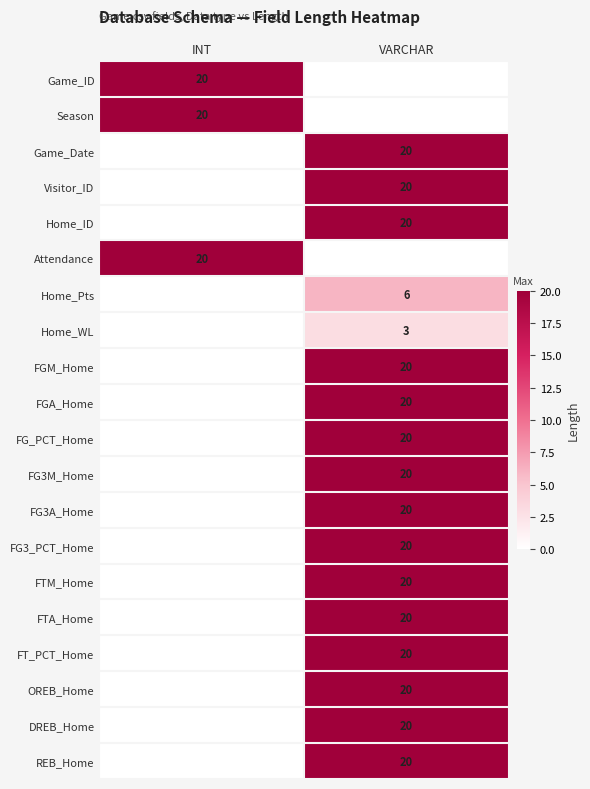

The value of FG_PCT_Home at VARCHAR is 20. True or false?

True